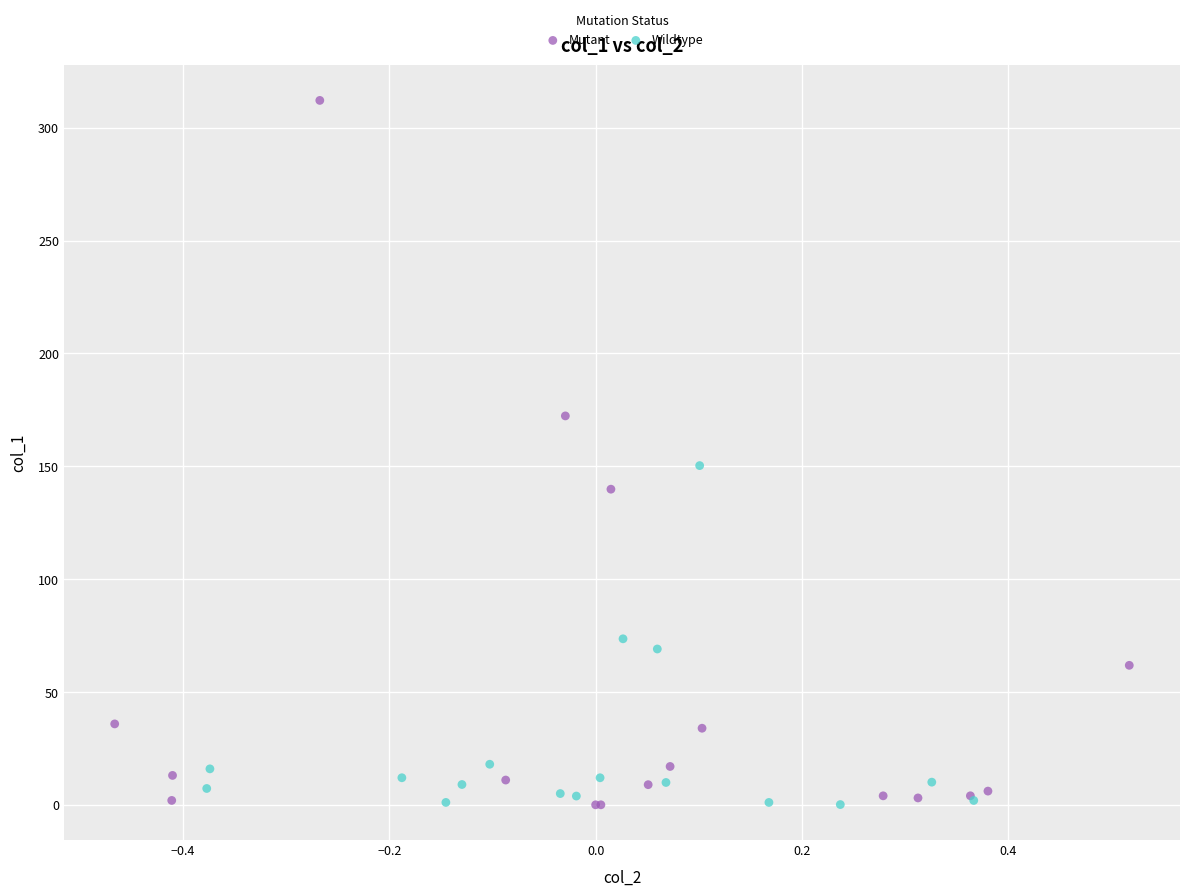

Which series has the largest Y range (max minus min)?

Mutant